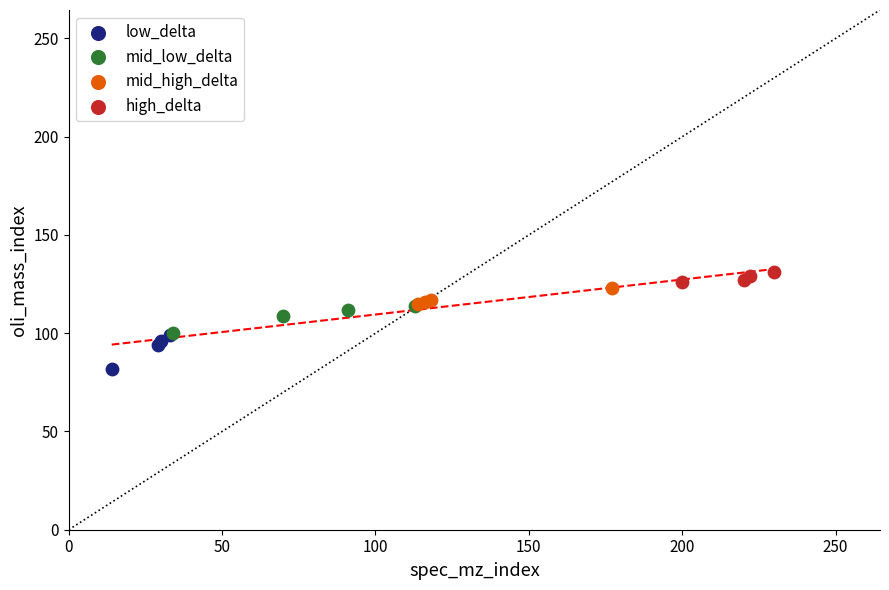

Which series has the widest spread of Y values?

low_delta